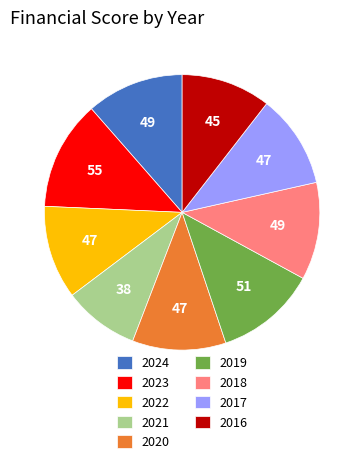

Combined, do 2023 and 2017 account for over 50%?

No